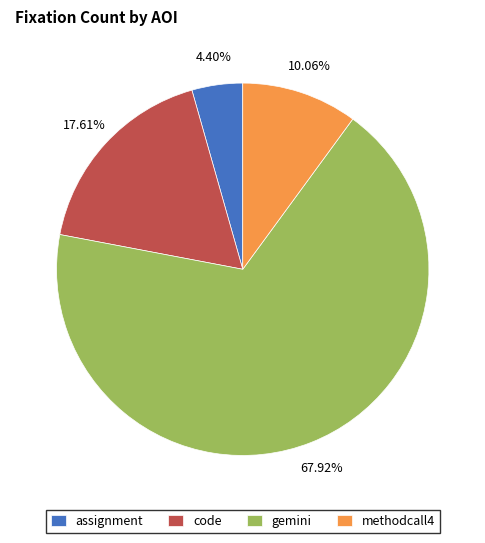

Which slice represents more than half of the pie?

gemini